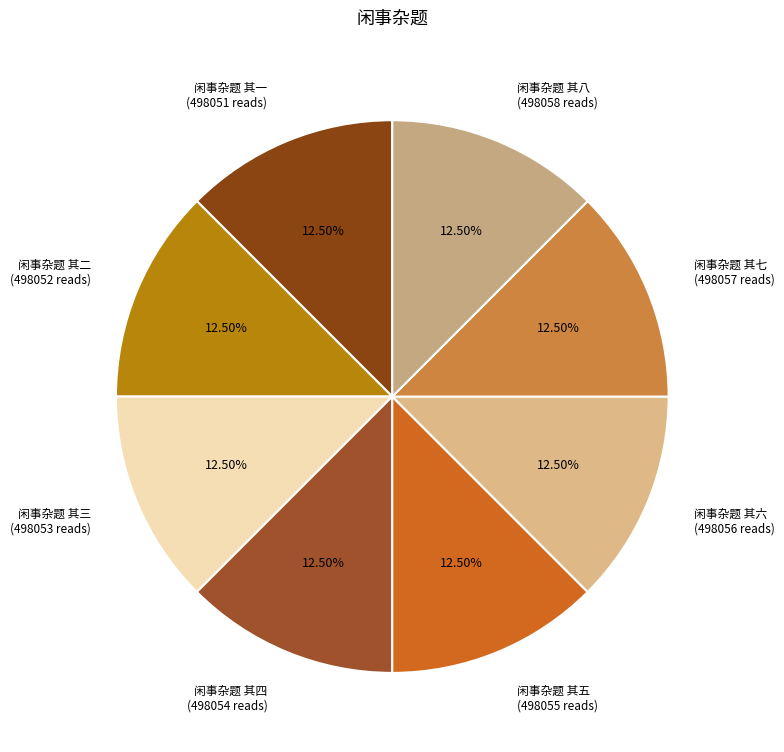

Is there a majority slice in this chart?

No